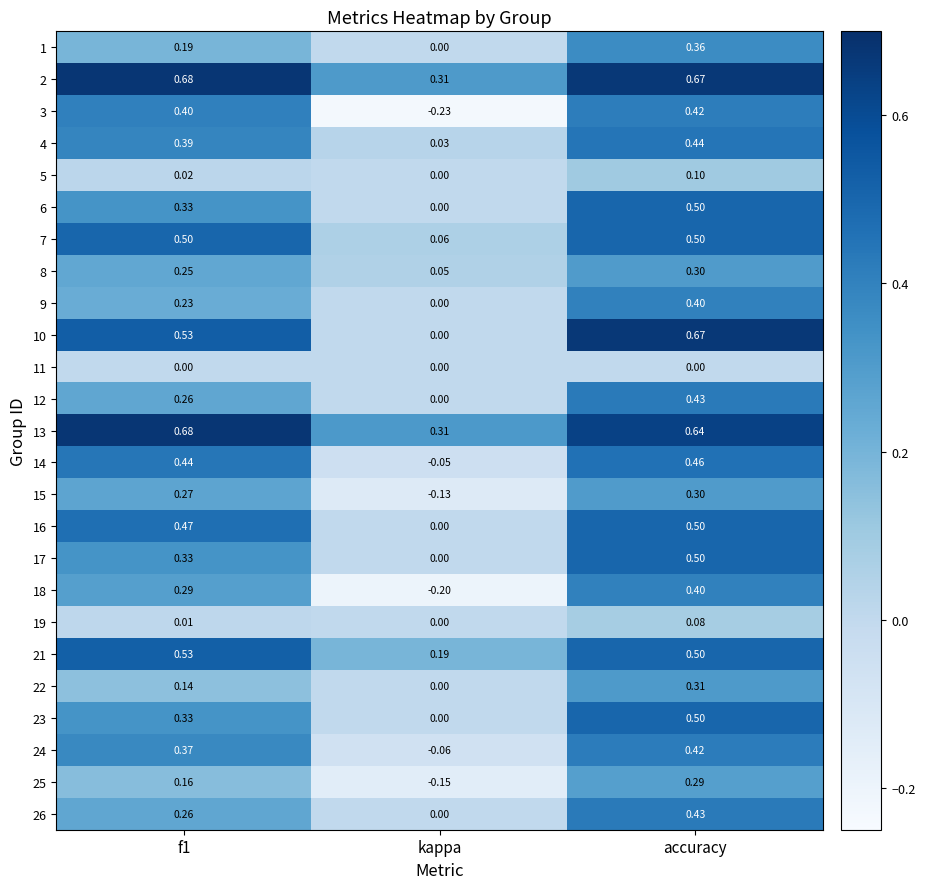

Where is 17 nearest to the value 0?

kappa